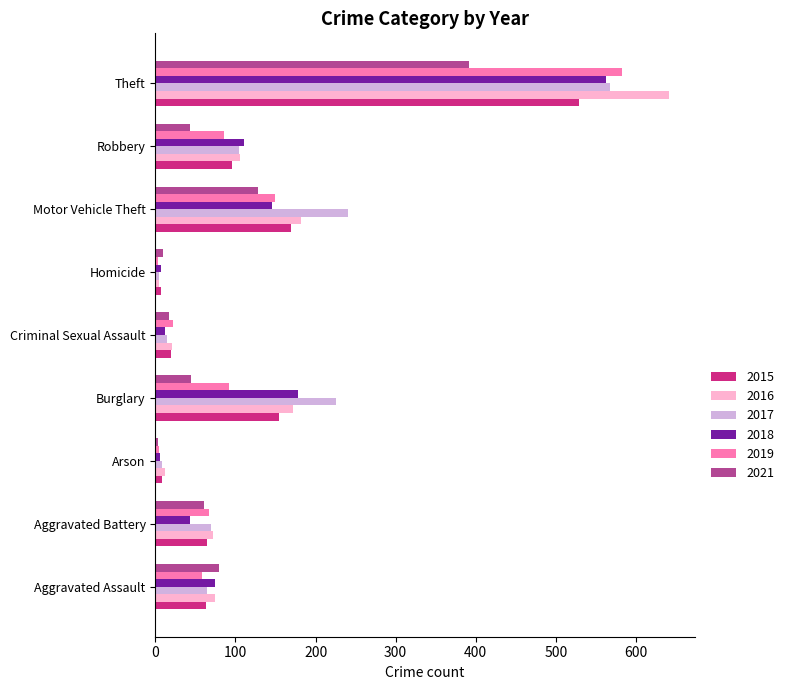

Which series has the largest range (max minus min)?

2016